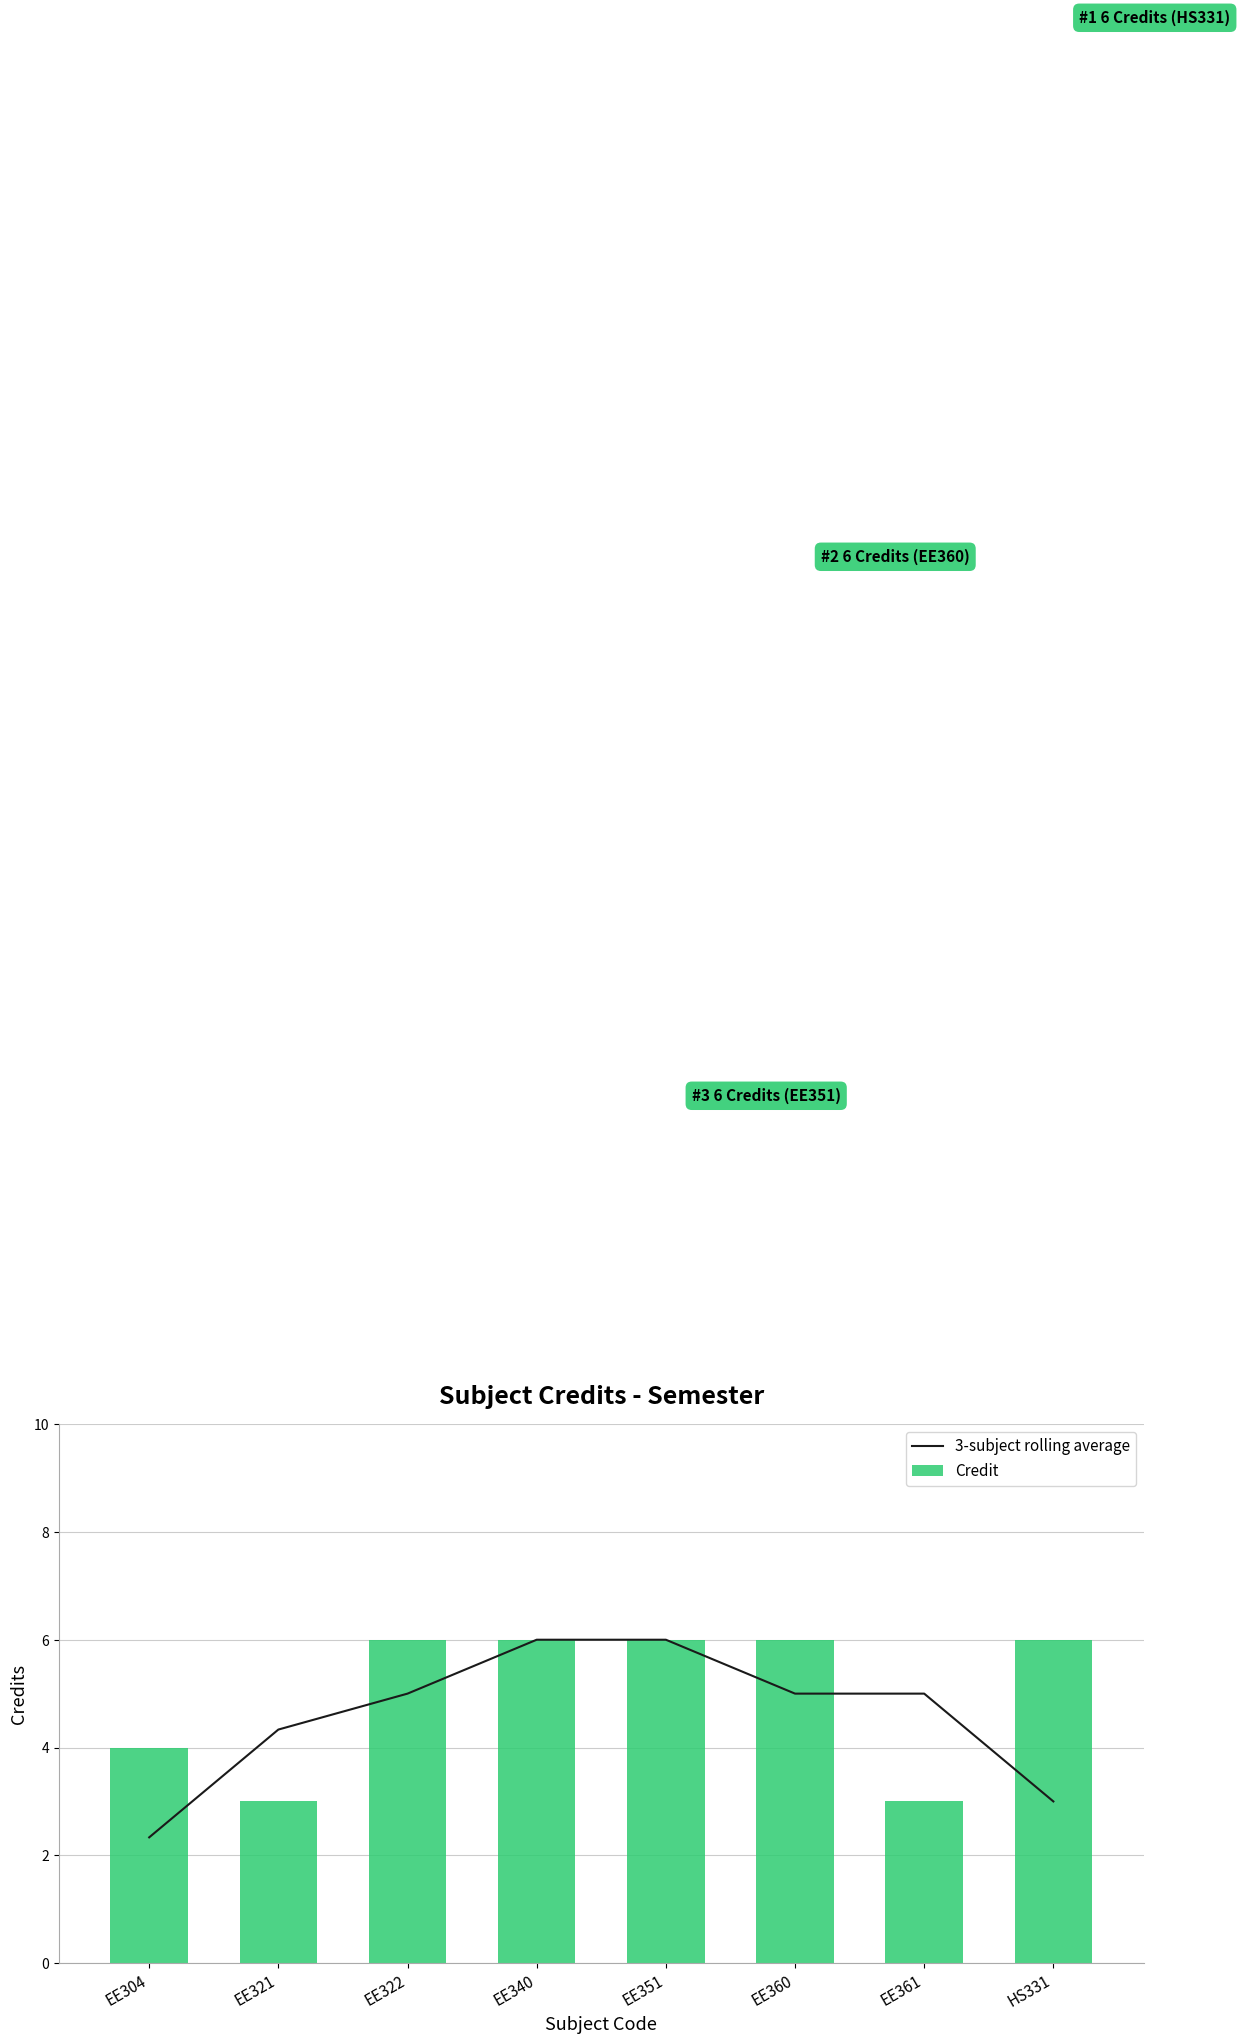

The Credit series shows 8.3 at EE351. True or false?

False